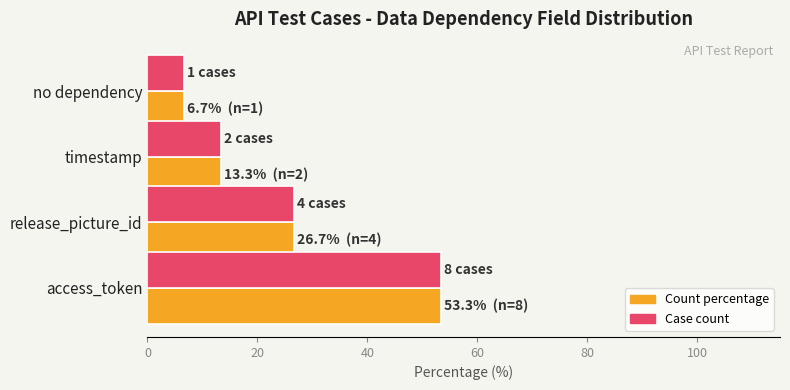

At which label does Case count reach its minimum?

no dependency